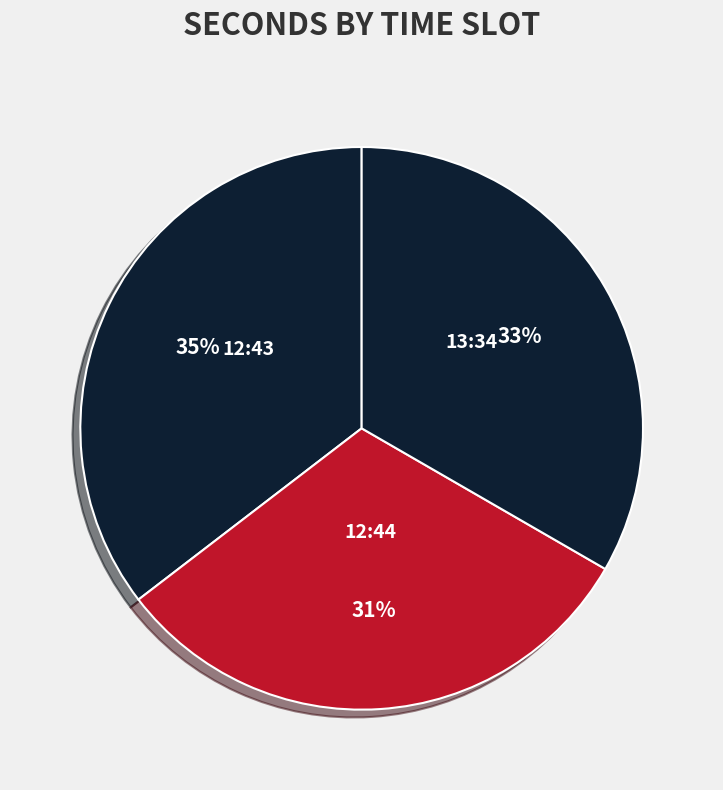

To the nearest percent, what portion does 13:34 represent?

33%